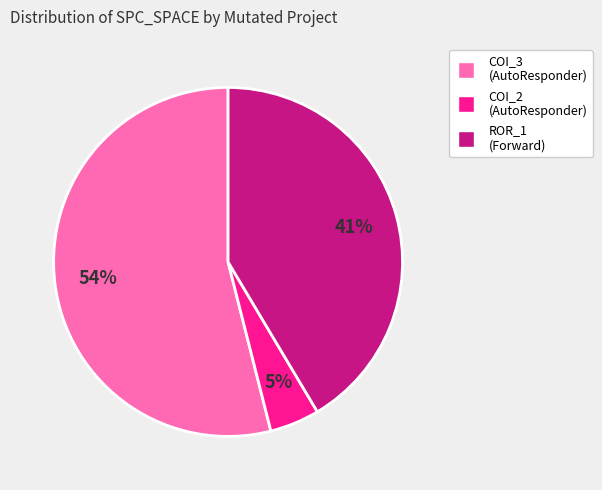

To the nearest percent, what is the difference between the largest and smallest slice percentages?

49%